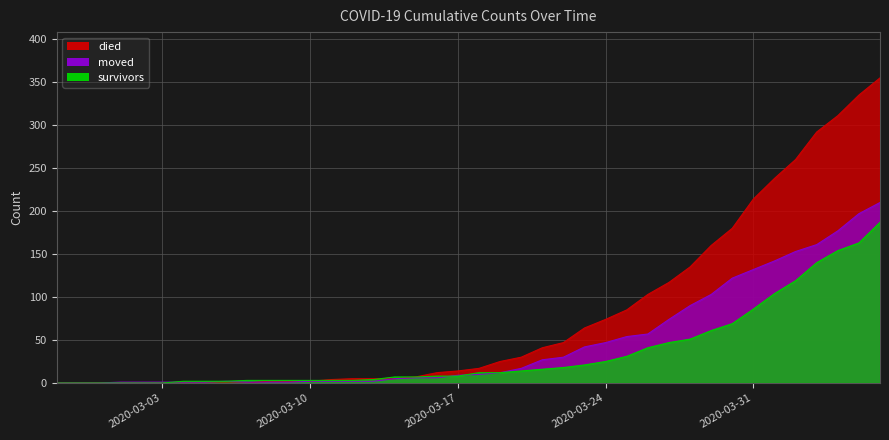

Reading right to left, what are all the values shown in this chart?

survivors: 187	163	154	140	119	104	86	69	61	51	47	41	31	25	21	18	16	14	12	12	8	8	7	7	4	3	3	3	3	3	3	2	2	2	0	0	0	0	0	0
died: 355	335	311	292	260	238	214	180	160	135	117	103	85	74	64	47	41	30	25	17	14	12	7	5	5	5	4	2	2	2	0	0	0	0	0	0	0	0	0	0
moved: 210	197	177	161	153	142	132	122	103	90	74	57	54	47	42	30	27	17	12	10	9	6	6	5	2	2	2	2	1	1	1	2	1	1	1	1	1	0	0	0